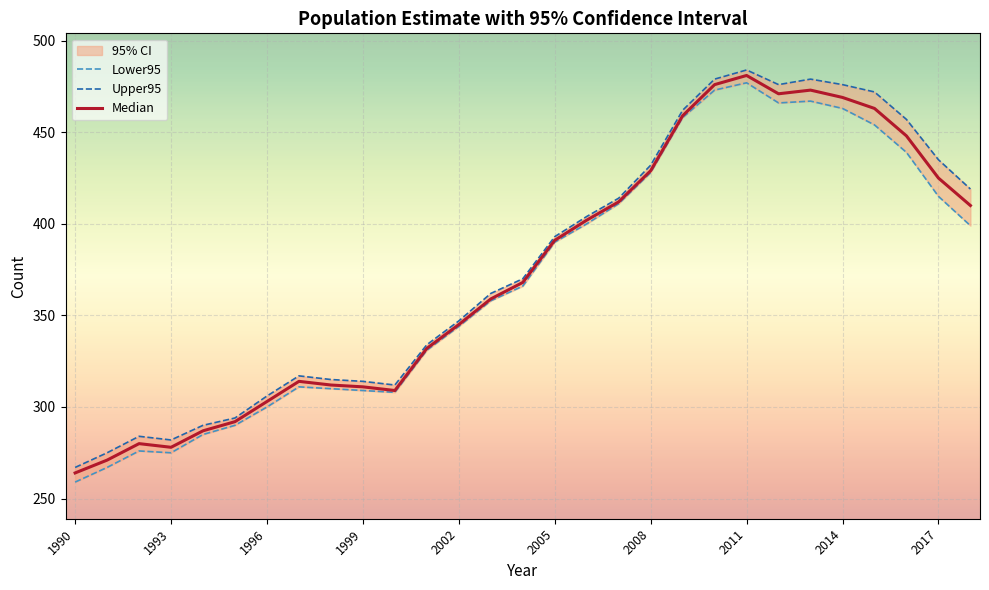

How many lines are shown in the chart?

3